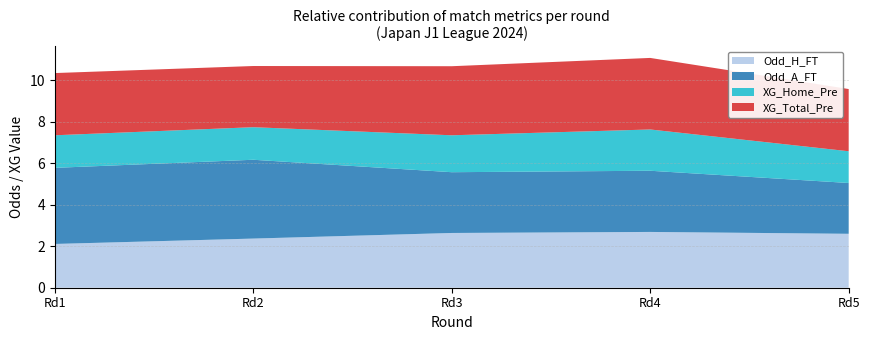

What is the difference between the maximum and minimum values in the Odd_H_FT series?

0.6